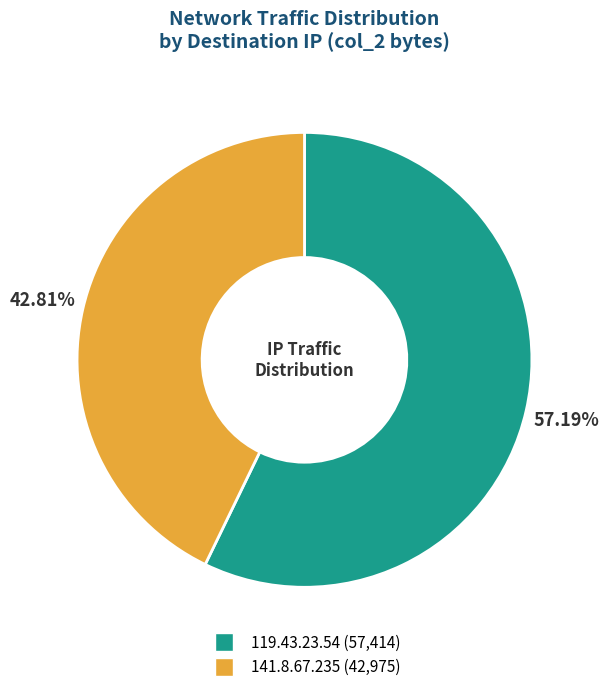

Rank the categories by value from lowest to highest.

141.8.67.235, 119.43.23.54